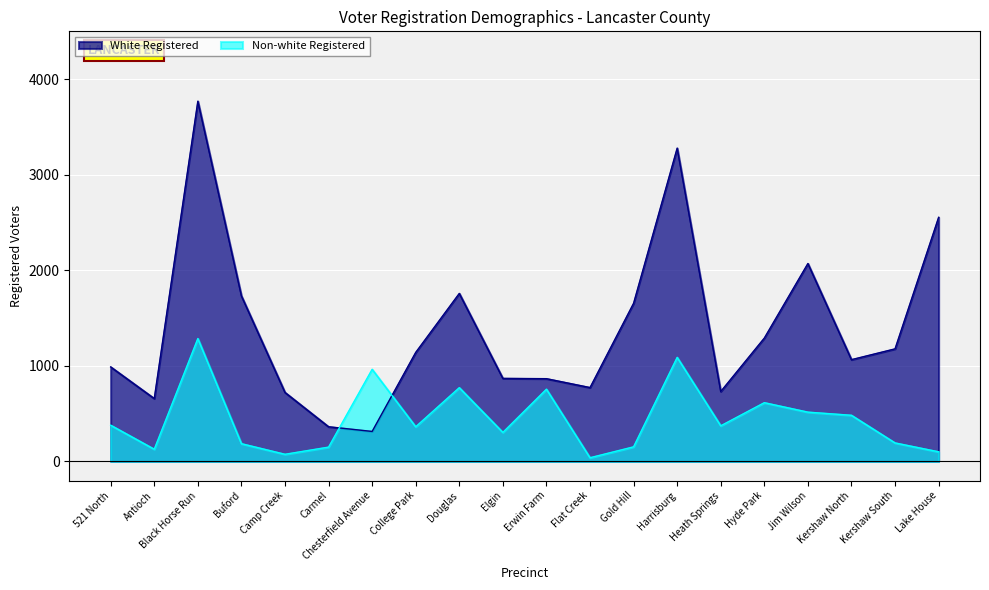

Which series has the largest range (max minus min)?

White Registered